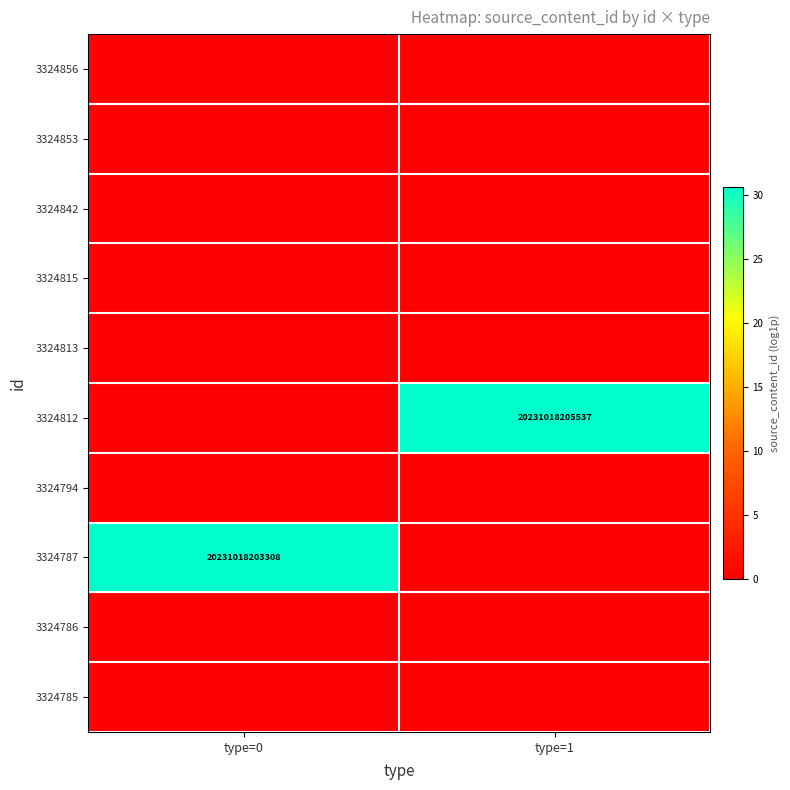

The 3324787 series shows 6564245648247 at type=0. True or false?

False